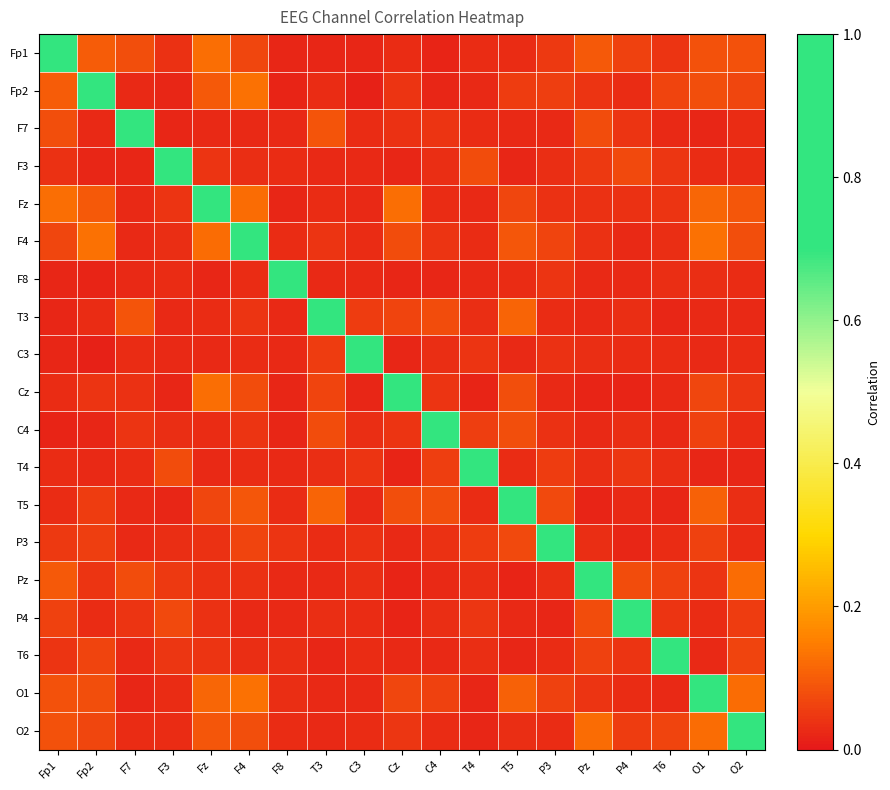

What is the greatest value displayed?

1.0